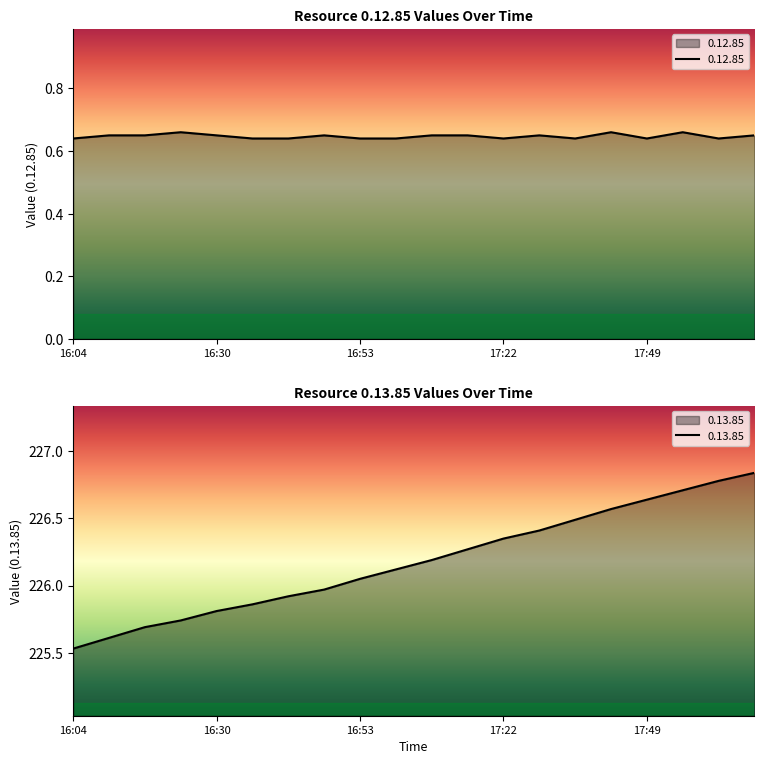

What is the spread (max minus min) of values at 16:04?

224.9